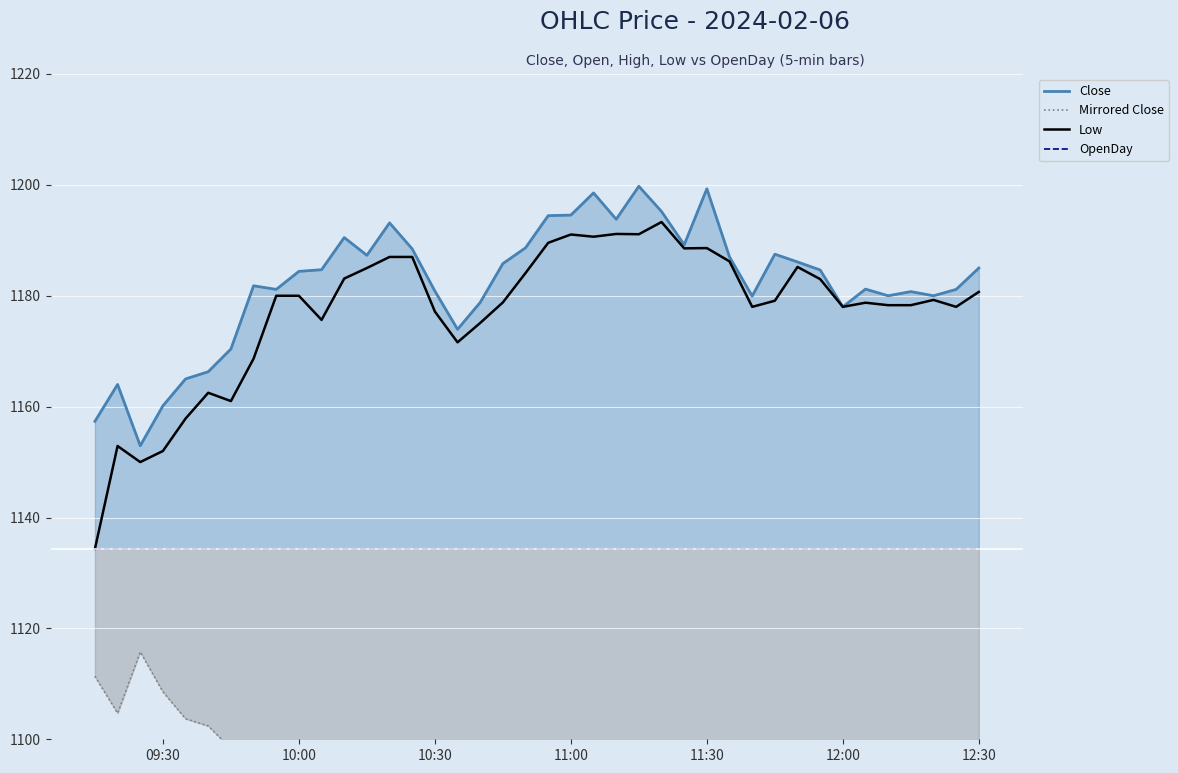

At how many categories does at least one series exceed 1088?

40